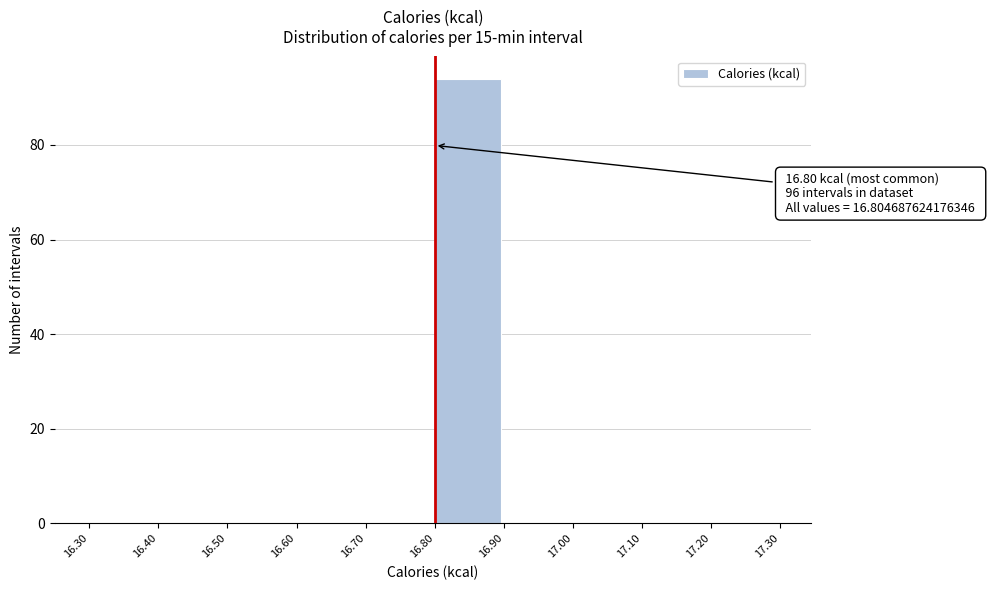

Over which range of the x-axis is the bar tallest?

16.80 to 16.90